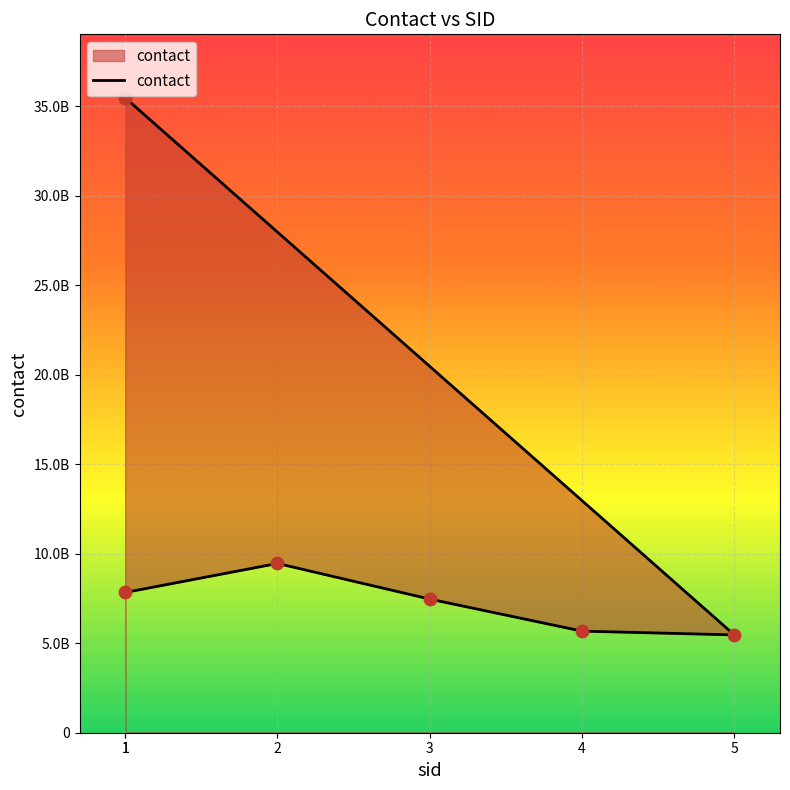

What is the change in value from 4 to 1?

+29793161221